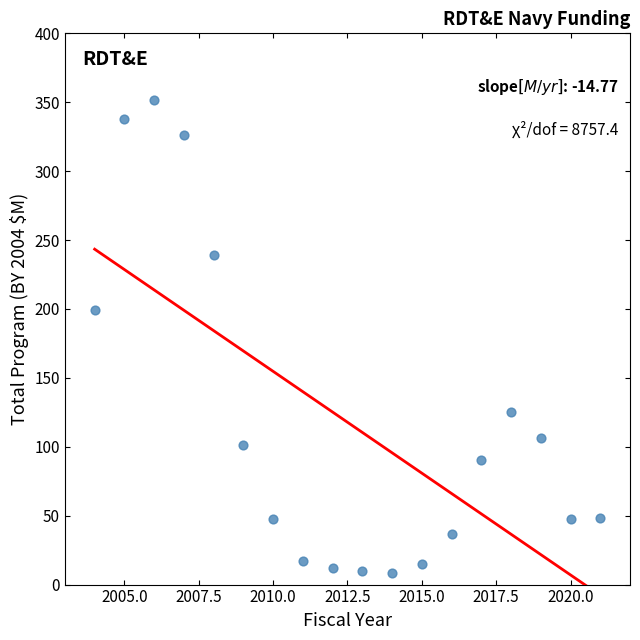

What is the range of X values (max minus min)?

17.0